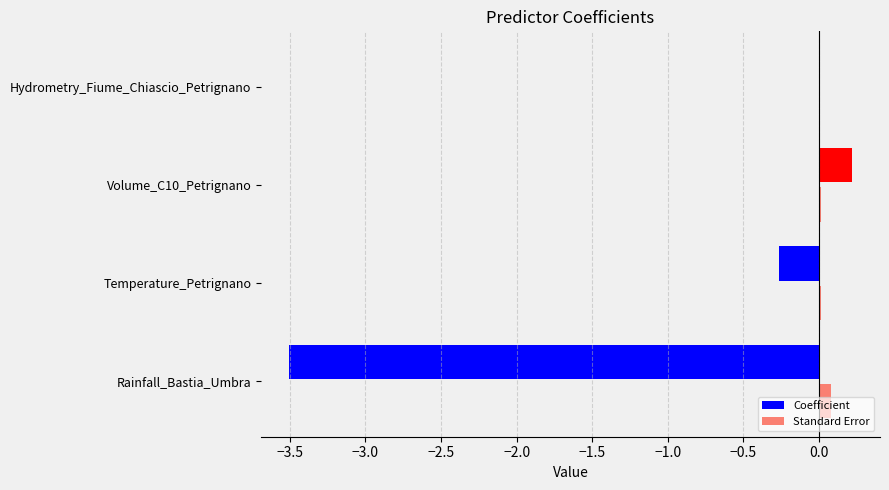

The value of Coefficient at Hydrometry_Fiume_Chiascio_Petrignano is 0.0. True or false?

True